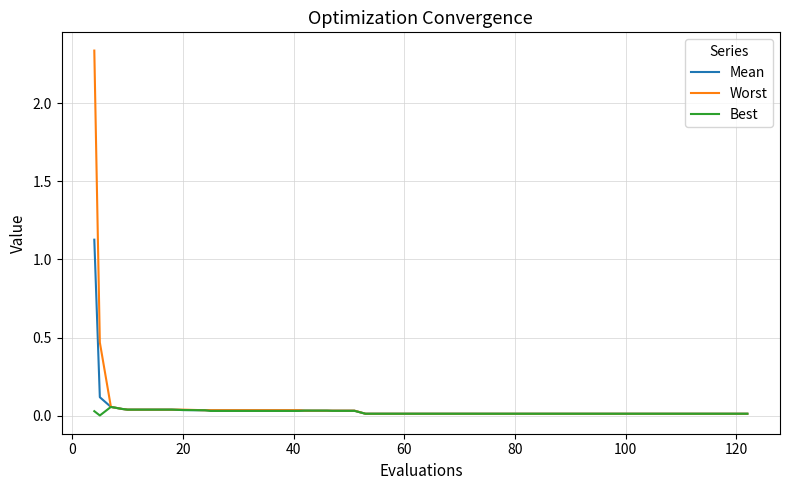

Which series has the largest range (max minus min)?

Worst